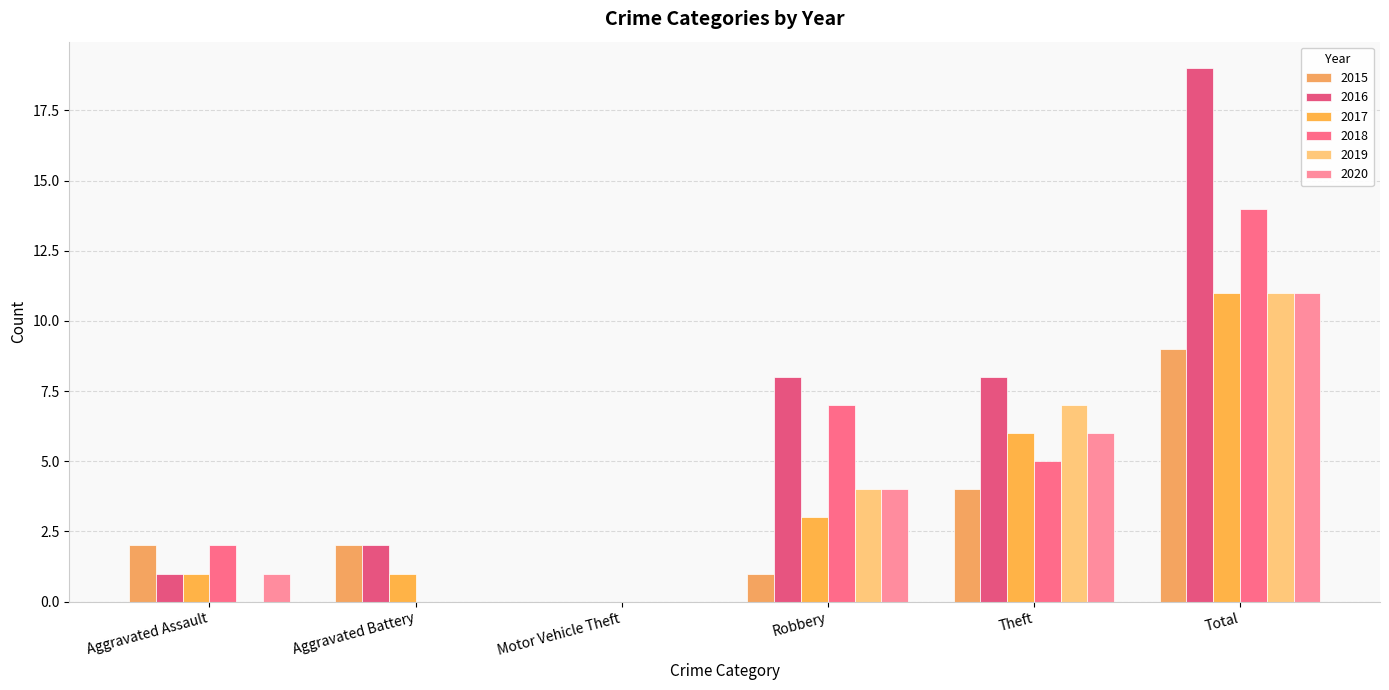

Are the bars grouped side by side (vs. stacked)?

Yes